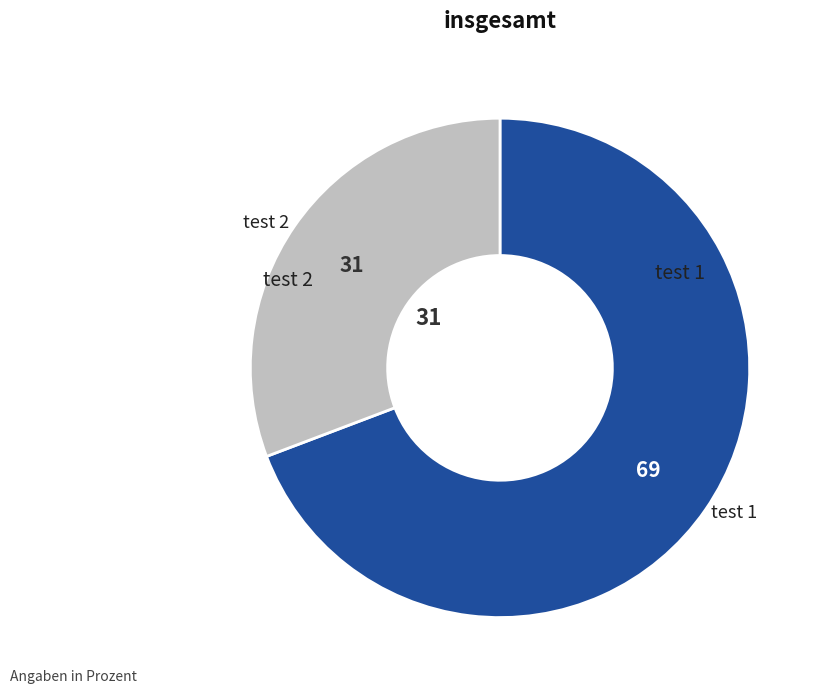

Is there a majority slice in this chart?

Yes